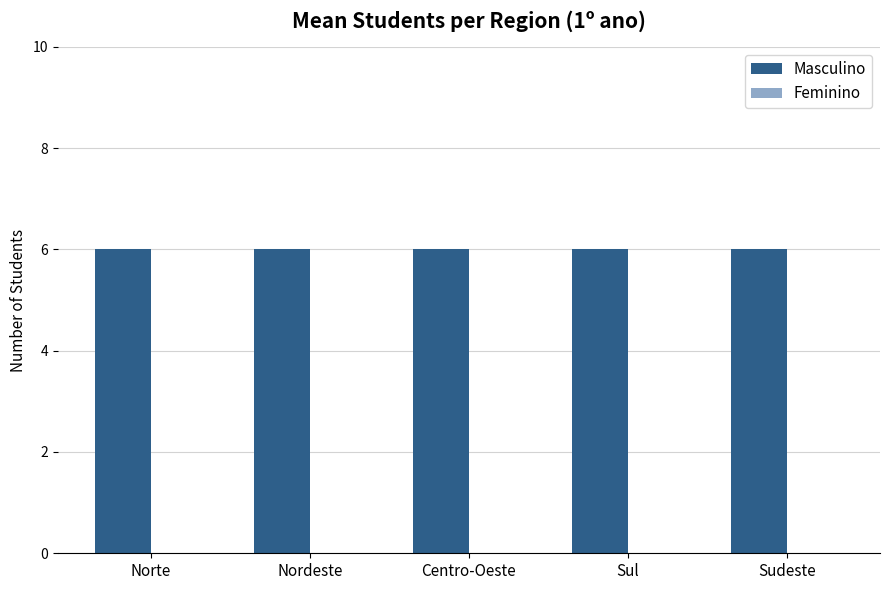

Which label corresponds to the smallest value in the chart?

Norte